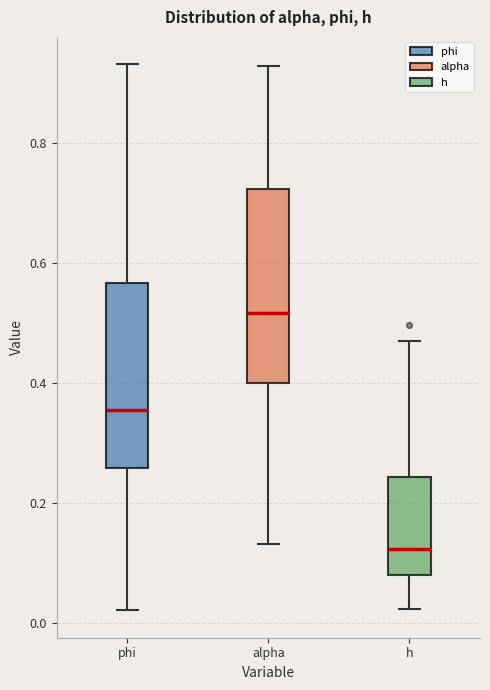

Reading left to right, transcribe this box plot: for each box, give where its median line is, the range the box spans, and where its two whiskers end, as read against the y-axis. The values are not printed on the chart, so give them approximately, as read against the axis.

phi: median 0.36, box 0.26 to 0.56, whiskers 0.02 to 0.94
alpha: median 0.52, box 0.40 to 0.72, whiskers 0.14 to 0.92
h: median 0.12, box 0.08 to 0.24, whiskers 0.02 to 0.48